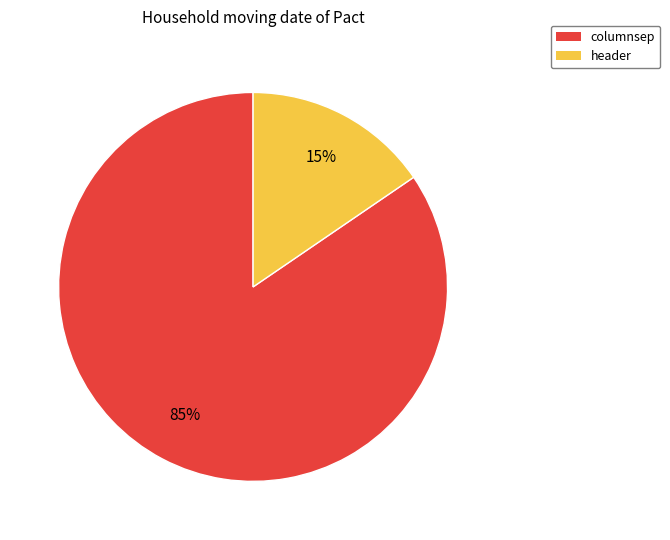

Which category has the biggest portion of the pie?

columnsep